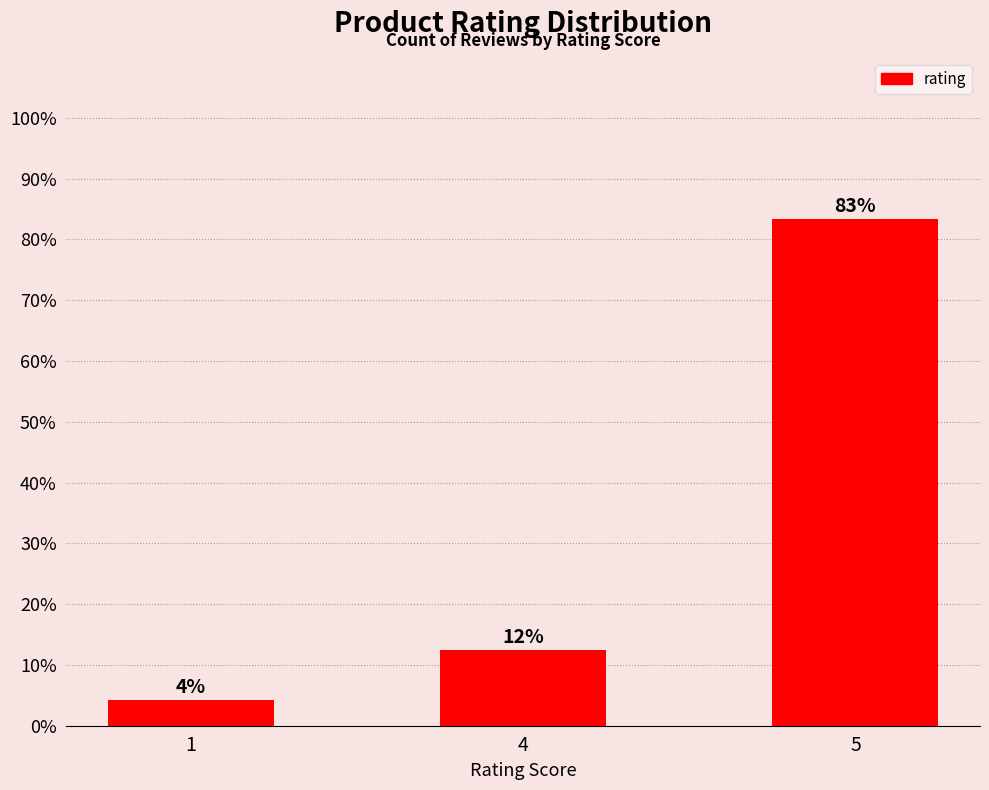

List the labels in order of value, largest first.

5, 4, 1